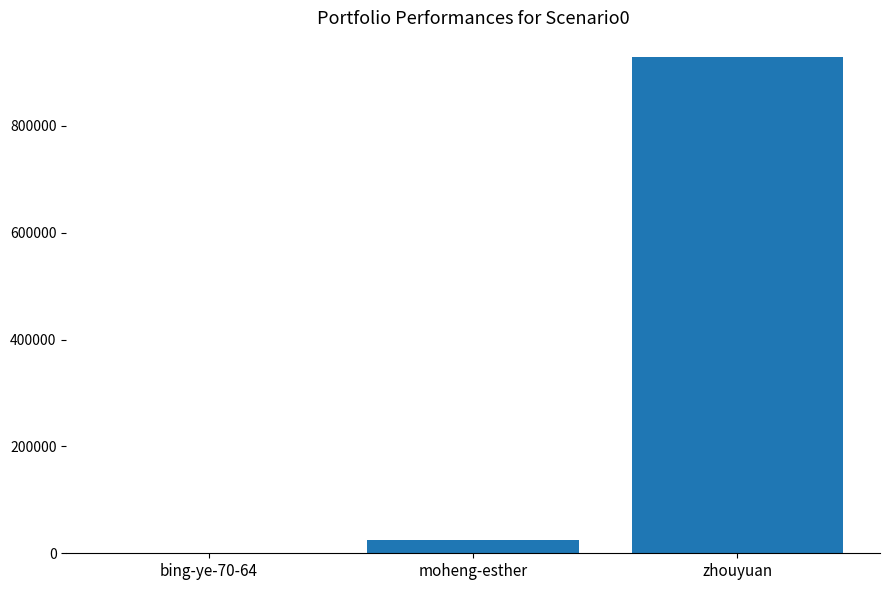

At which category does the chart reach its peak across all series?

zhouyuan